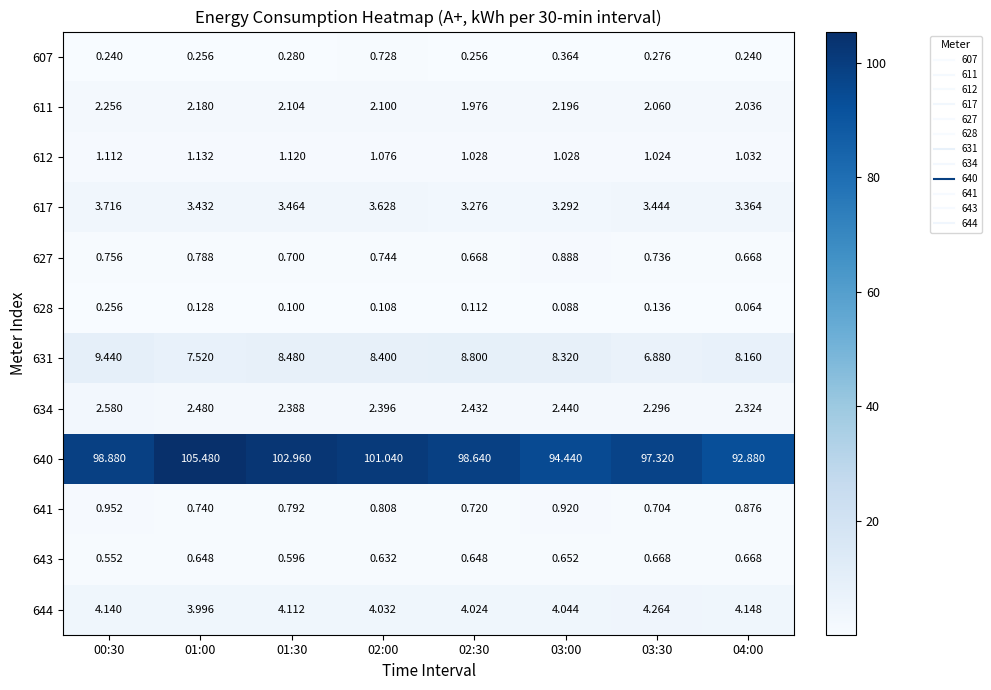

What is the greatest value displayed?

105.5